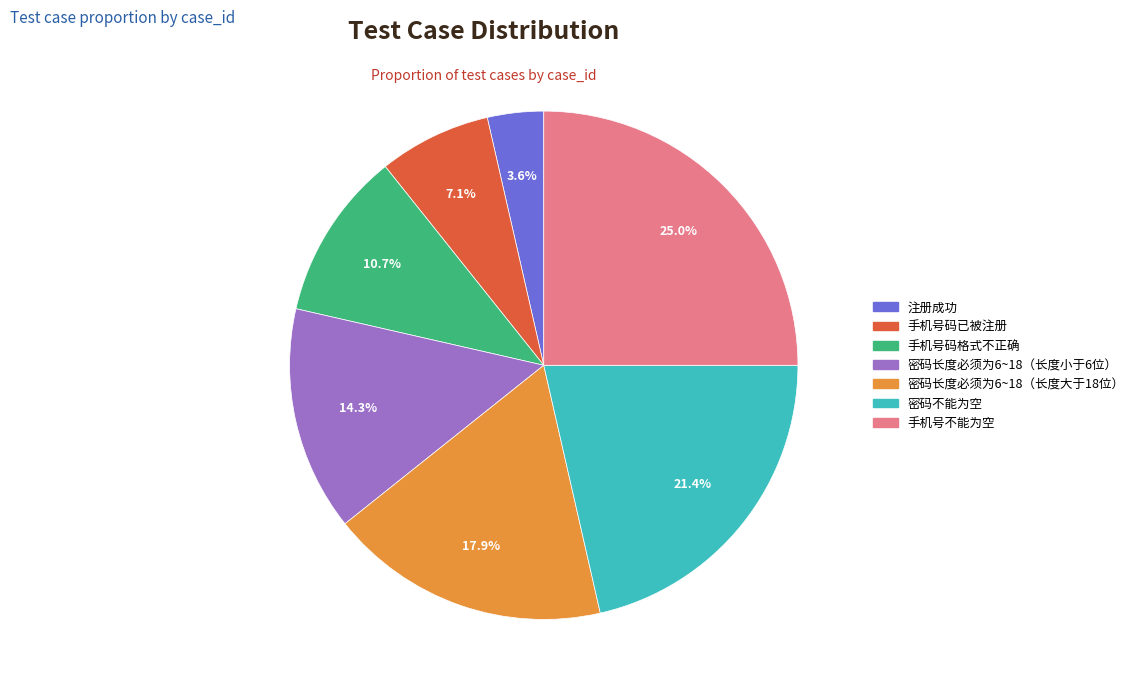

Approximately how many times larger is the value at 手机号不能为空 compared to 手机号码已被注册?

3.5